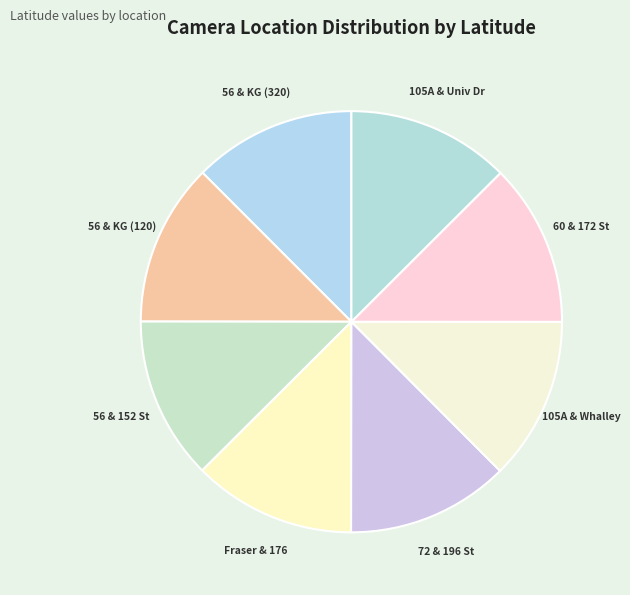

Does any single category account for the majority?

No